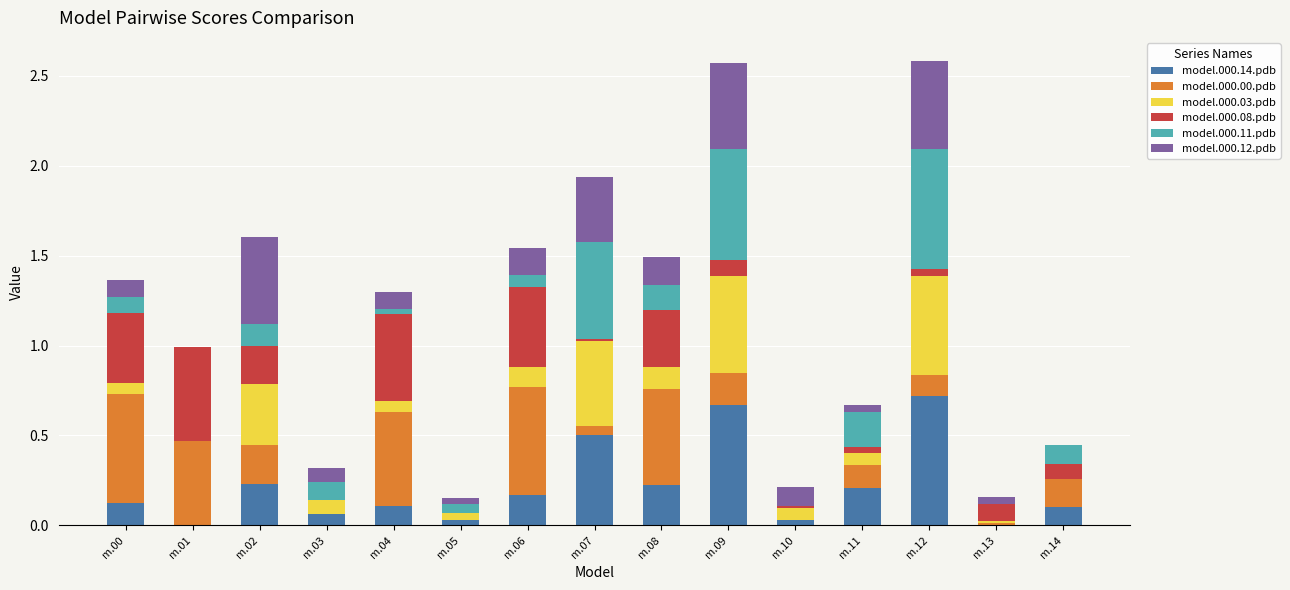

What is the total value across all series at m.02?

1.6